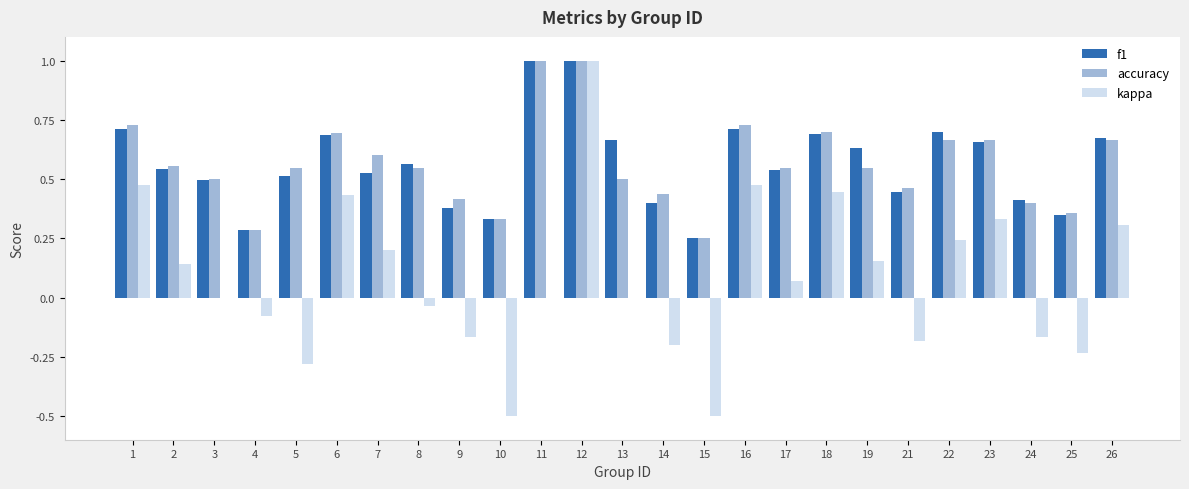

What is the greatest value displayed?

1.0